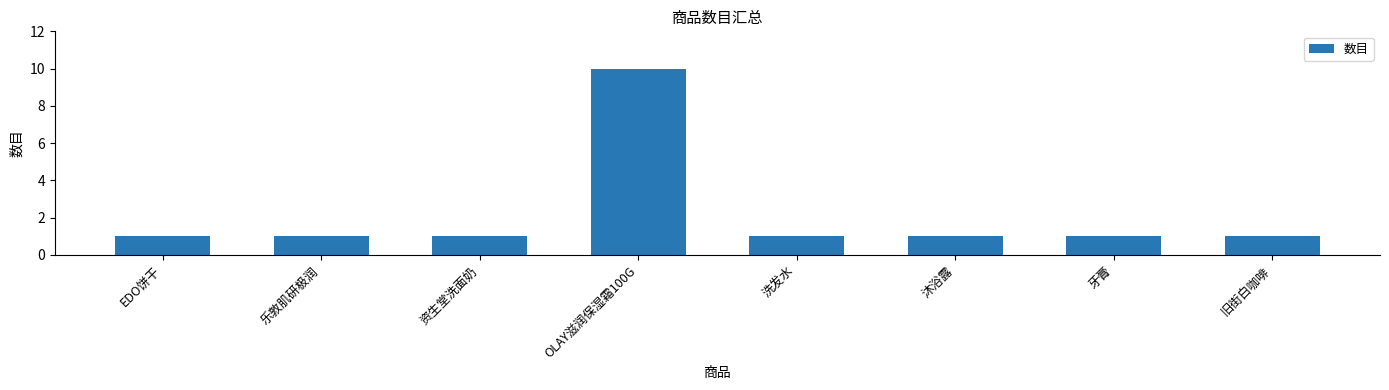

The chart shows a value of 10 at OLAY滋润保湿霜100G. True or false?

True